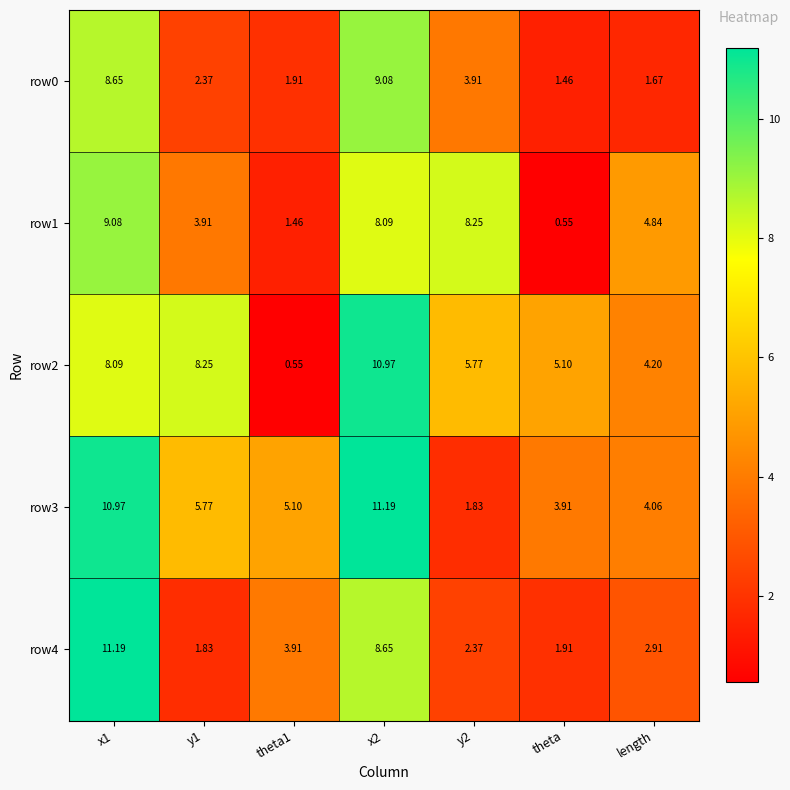

At y2, list the series in order from smallest to largest.

row3, row4, row0, row2, row1